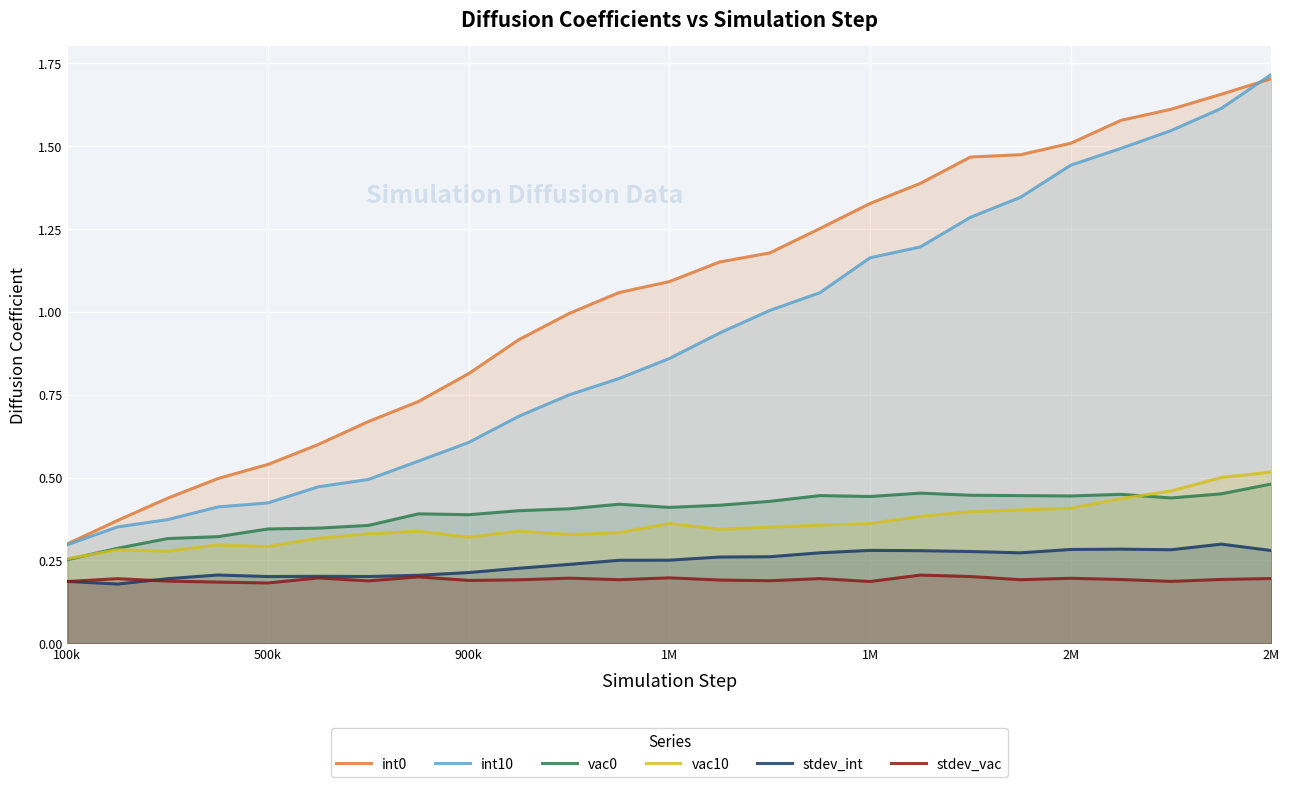

True or false: int10 and vac10 cross at least once.

False